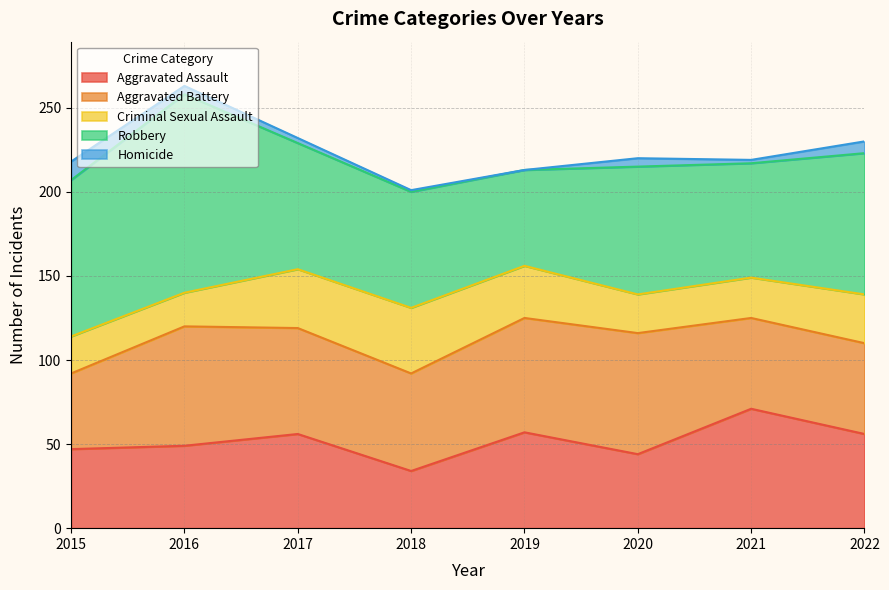

At which category does Aggravated Assault reach its first local peak?

2017